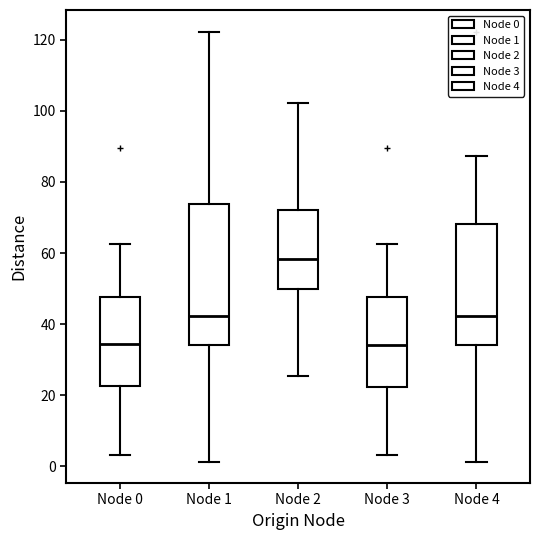

Reading left to right, transcribe this box plot: for each box, give where its median line is, the range the box spans, and where its two whiskers end, as read against the y-axis. The values are not printed on the chart, so give them approximately, as read against the axis.

Node 0: median 34, box 22 to 48, whiskers 4 to 62
Node 1: median 42, box 34 to 74, whiskers 2 to 122
Node 2: median 58, box 50 to 72, whiskers 26 to 102
Node 3: median 34, box 22 to 48, whiskers 4 to 62
Node 4: median 42, box 34 to 68, whiskers 2 to 88